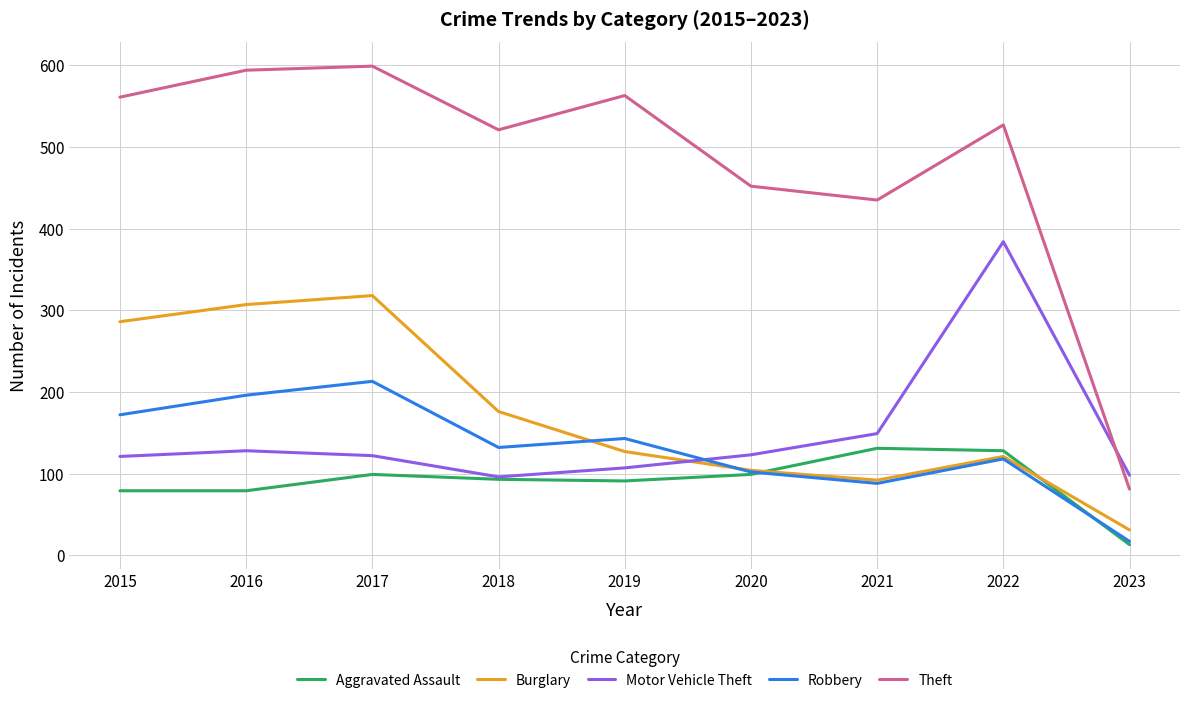

The value of Robbery at 2015 is 172. True or false?

True